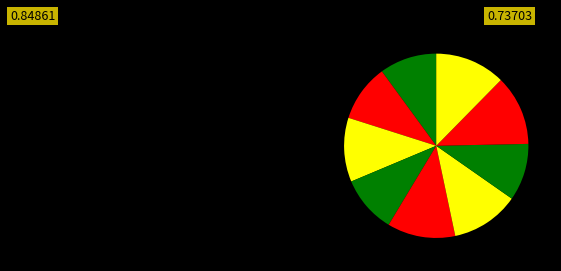

Which slice is the largest?

9